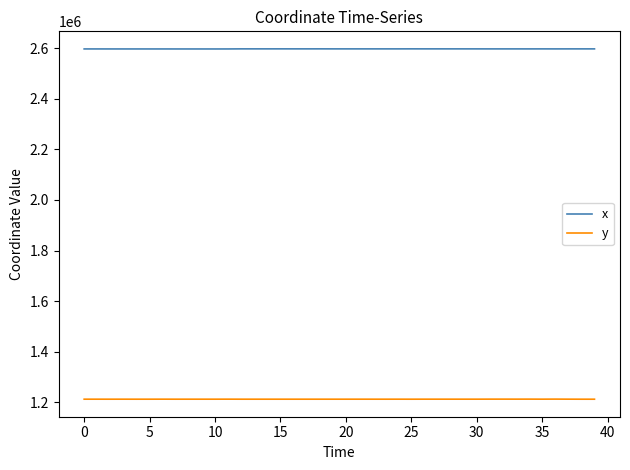

What is the smallest value displayed?

1212379.8